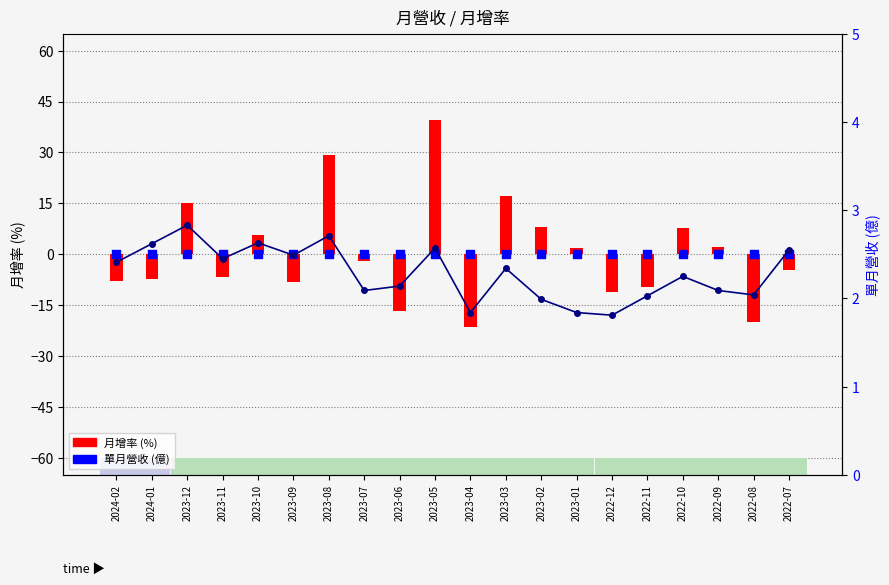

Which series contains the highest Y value?

月增率 (%)